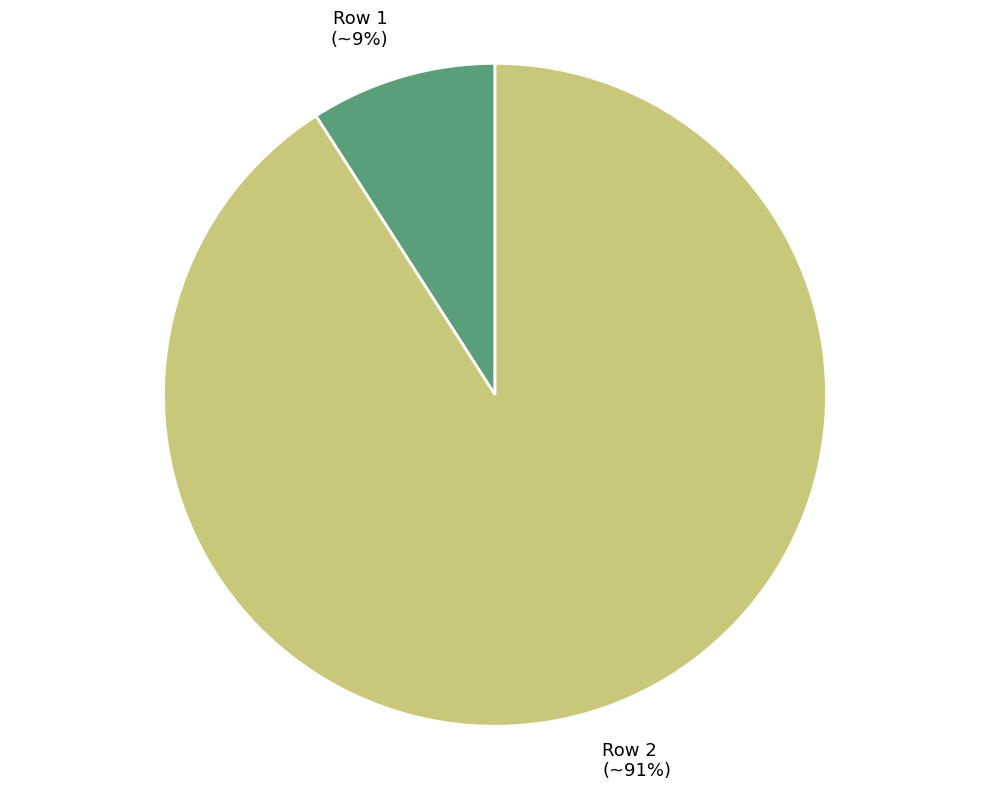

How many segments does this pie chart have?

2